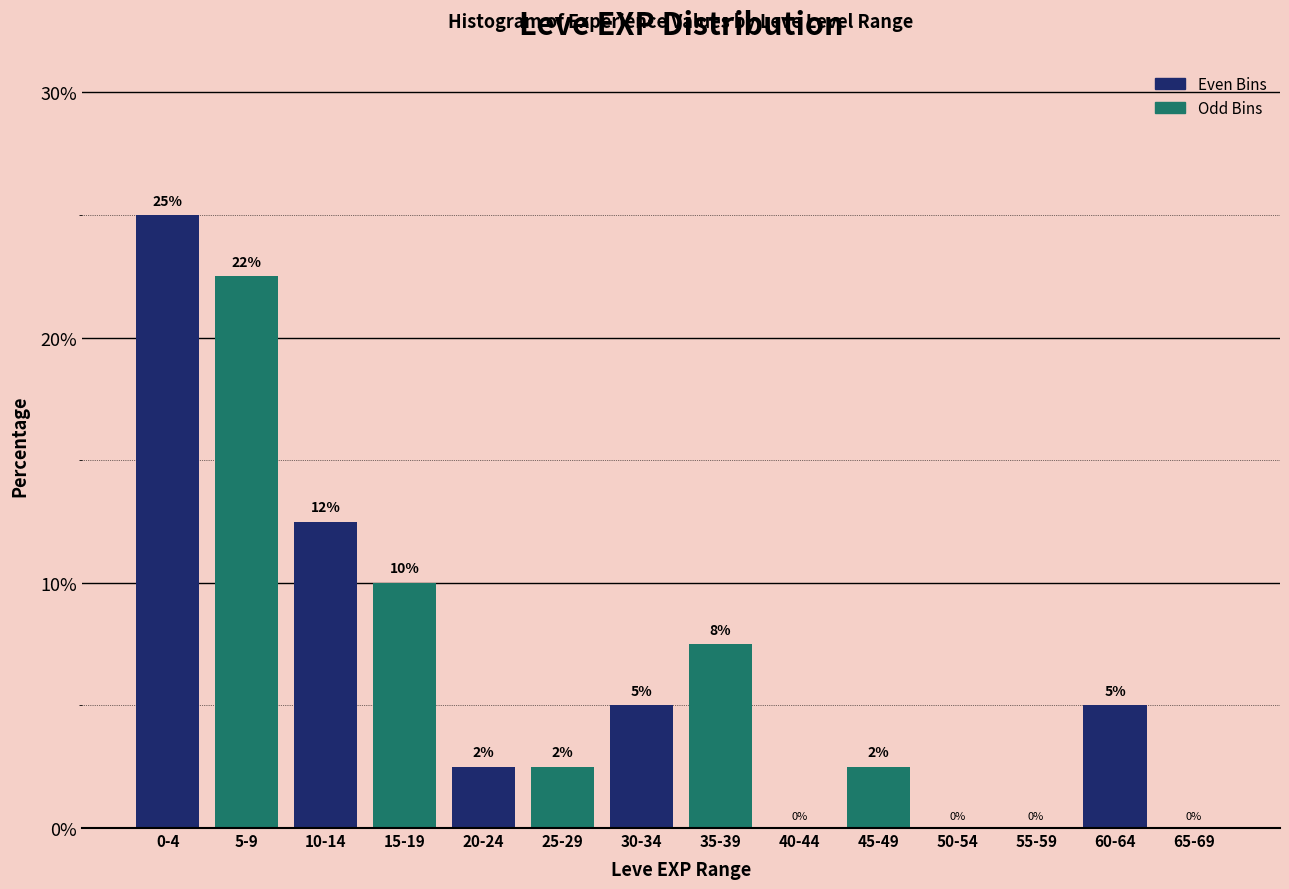

Is it true that the value at 30-34 is 2.8?

False